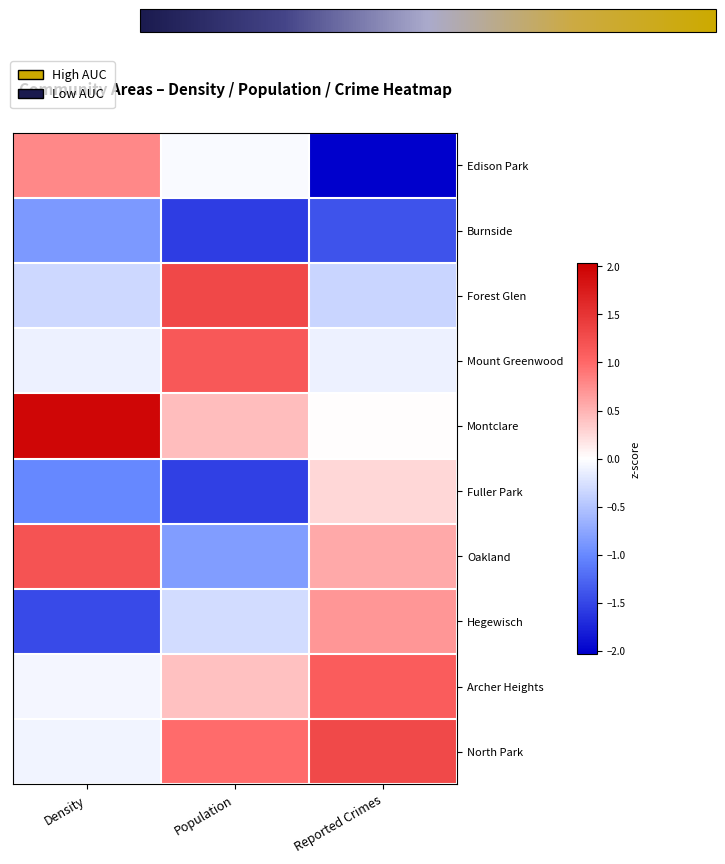

What is the spread (max minus min) of values at Reported Crimes?

3.3